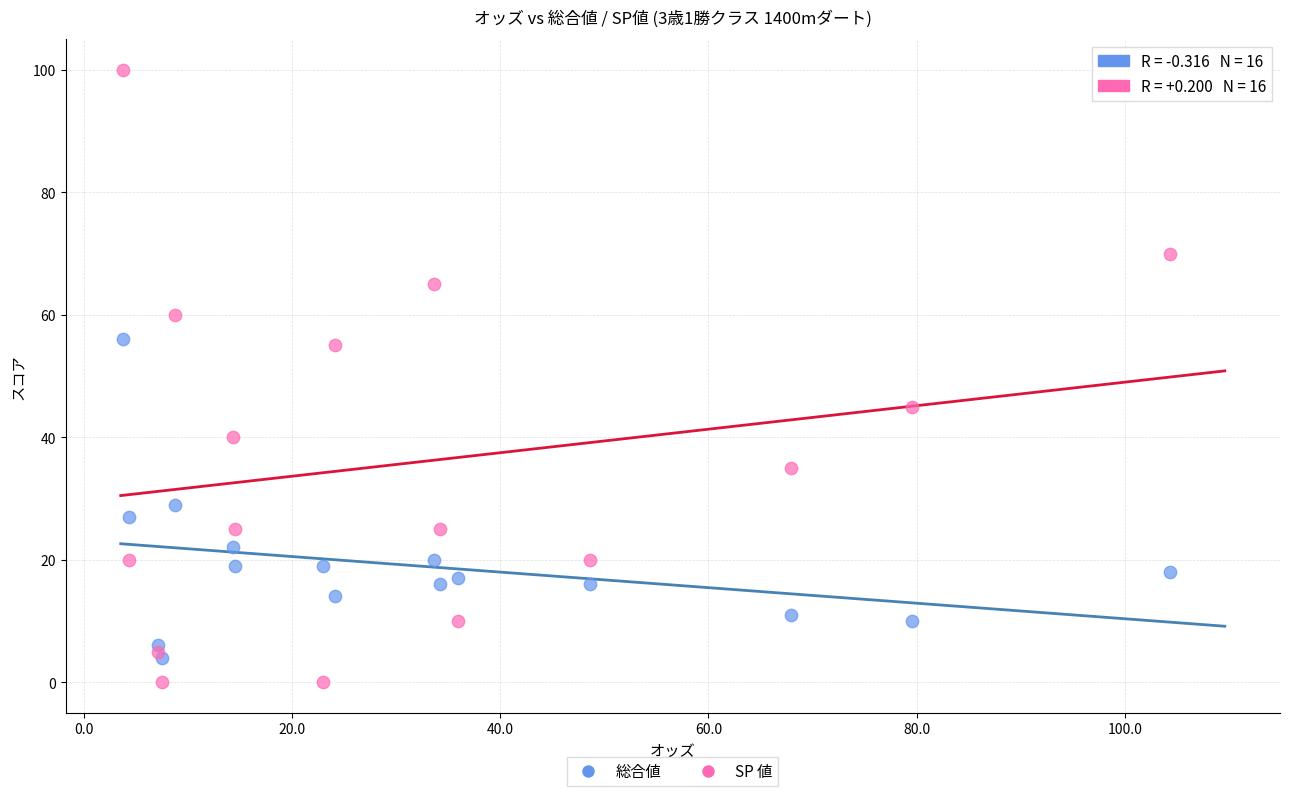

What are all the series names shown in the legend?

総合値, SP 値